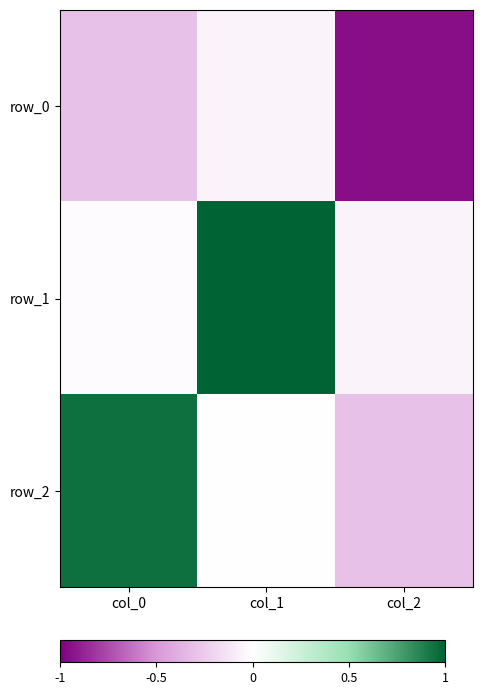

At which label does row_2 first exceed 0?

col_0